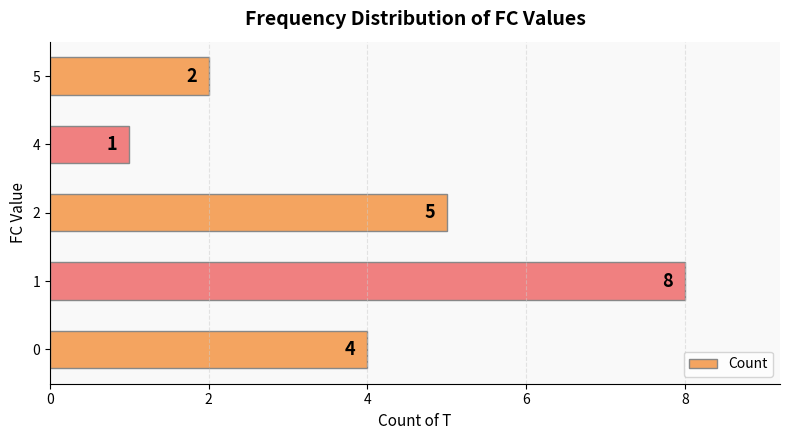

Count the values in the range 2 to 5.

3